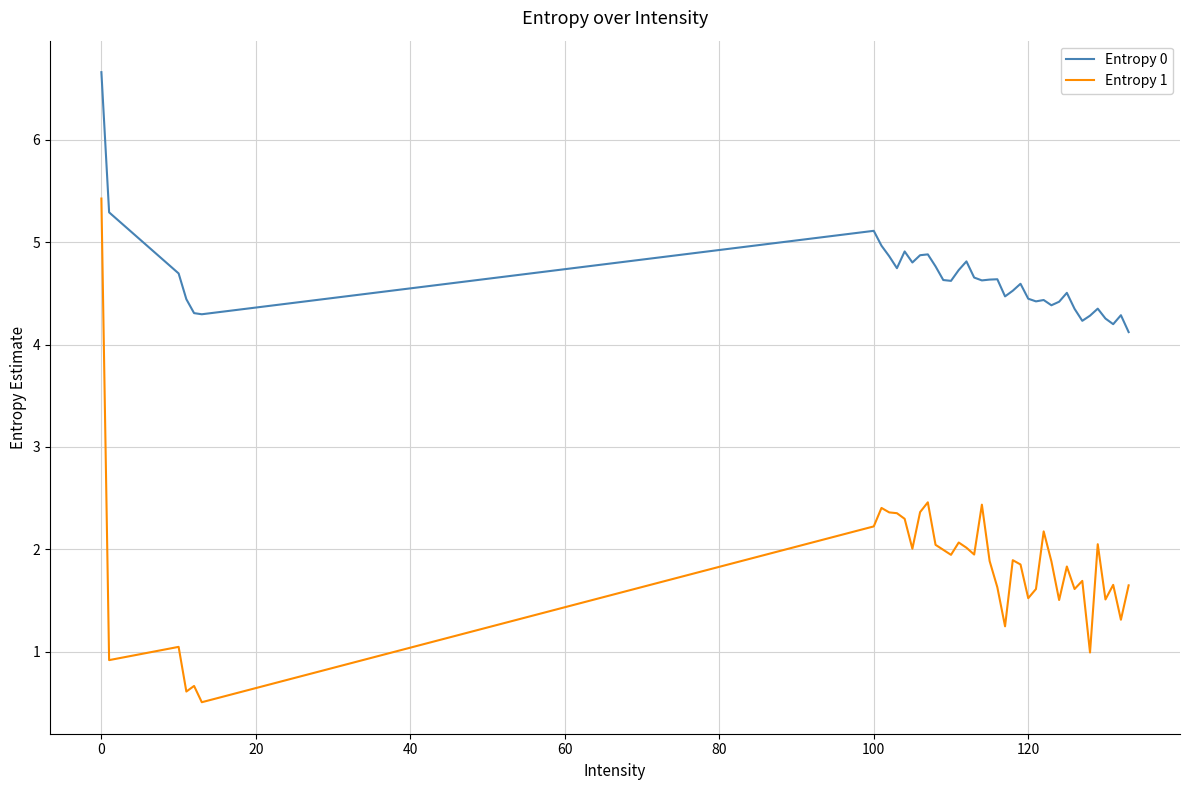

What is the maximum value for Entropy 0?

6.7